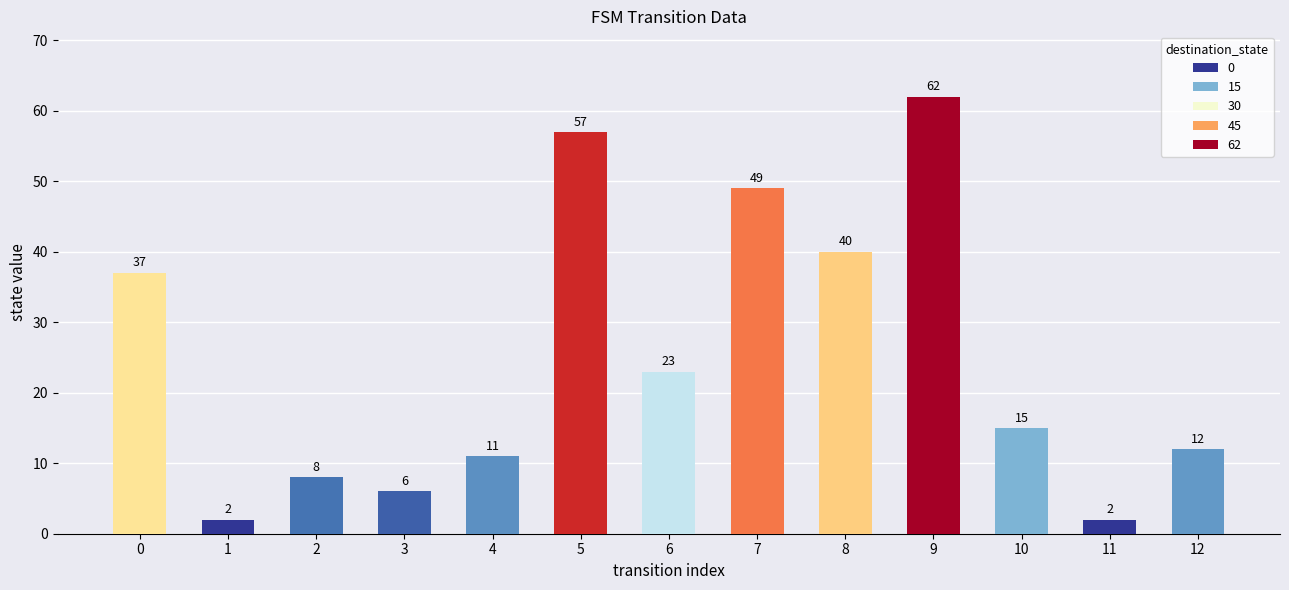

What is the difference between the maximum and minimum values?

60